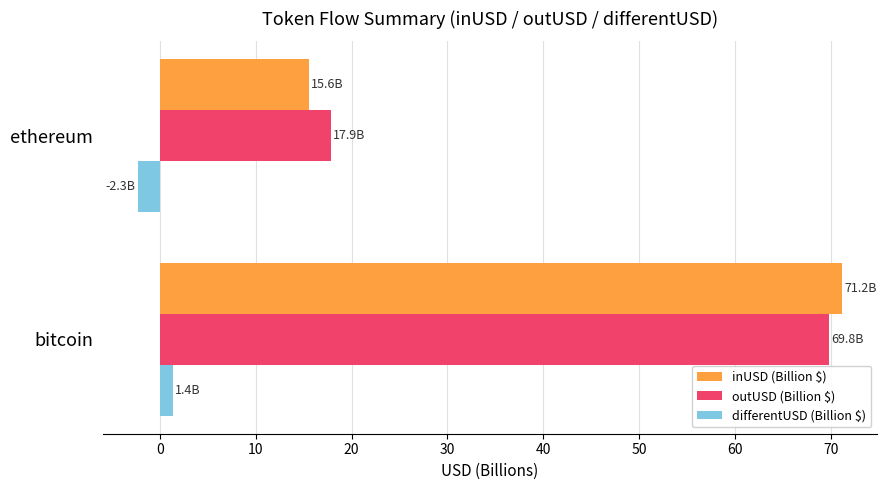

What is the greatest value displayed?

71.2